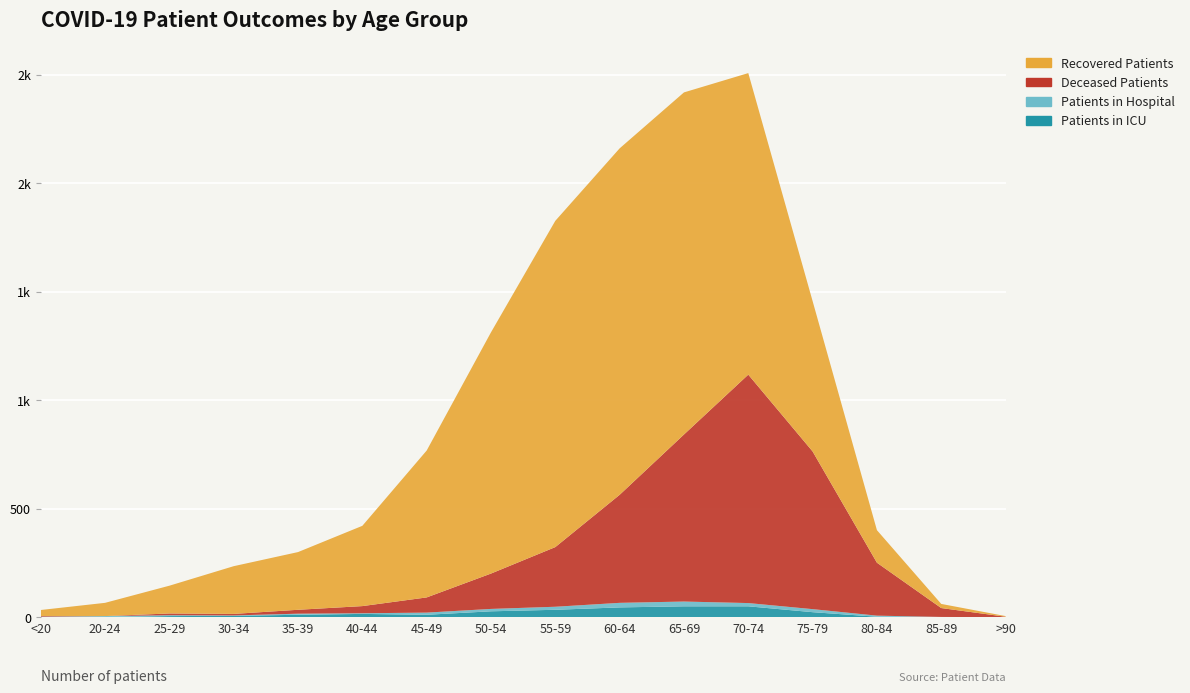

Reading left to right, list all the values displayed in this chart.

Patients in ICU: 2	1	5	6	11	15	11	27	34	45	50	50	23	2	0	0
Patients in Hospital: 0	4	4	2	5	3	10	11	14	21	22	15	14	5	1	0
Deceased Patients: 3	0	8	7	18	33	70	163	275	498	770	1053	727	244	41	2
Recovered Patients: 28	61	128	220	266	370	677	1112	1504	1597	1577	1390	693	150	19	3